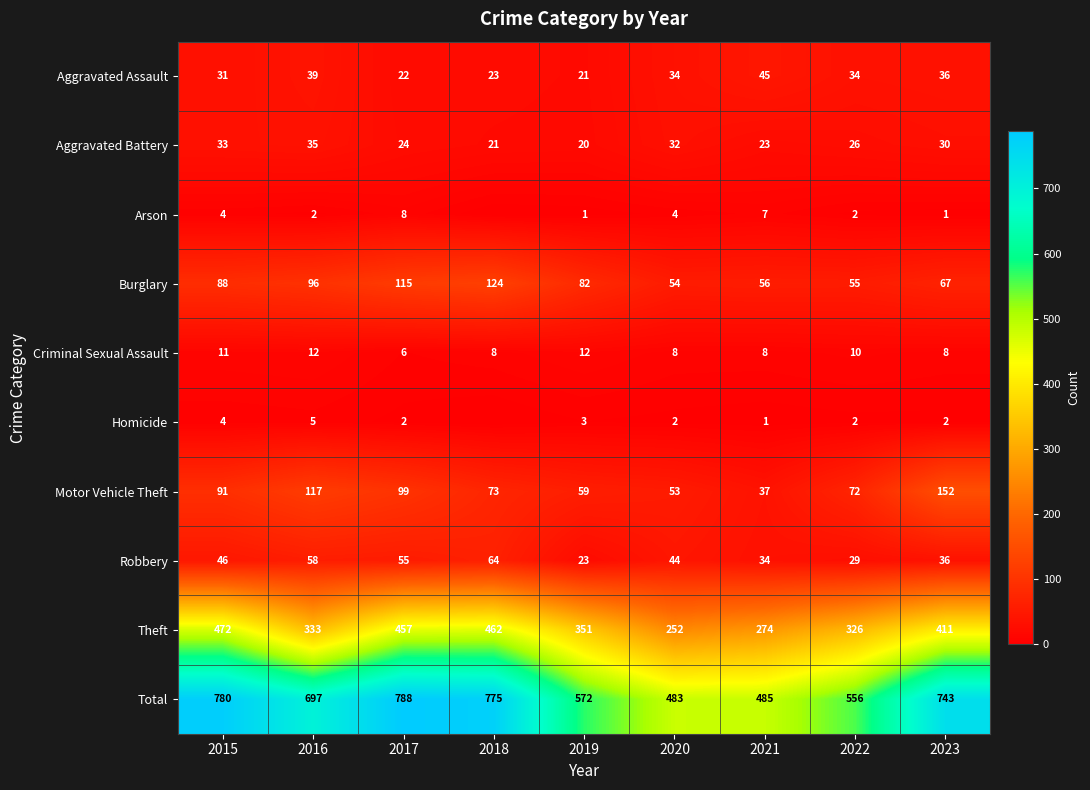

Count the number of categories in the chart.

9